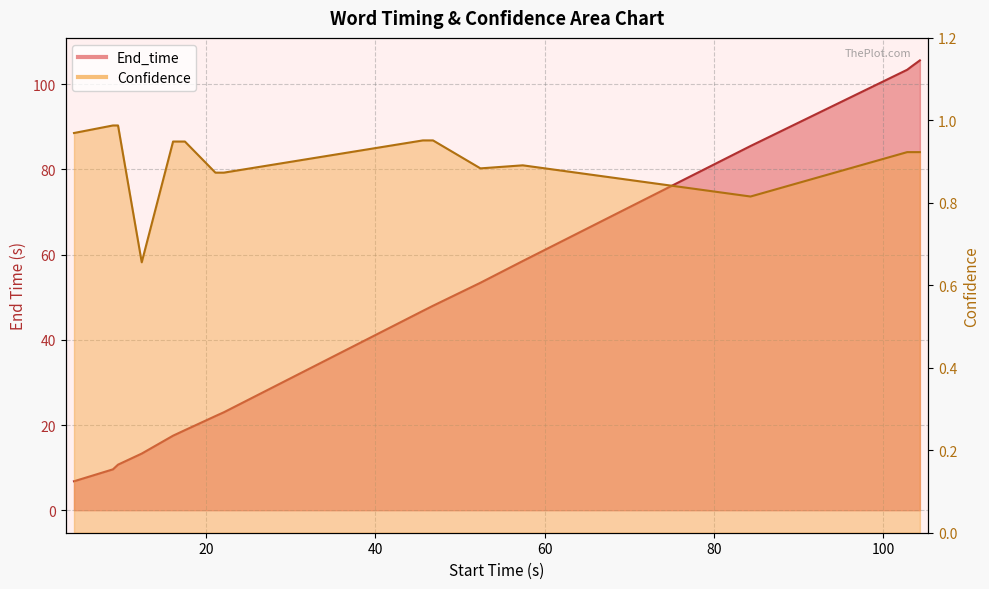

What is the label of the 2nd point from the left?

special